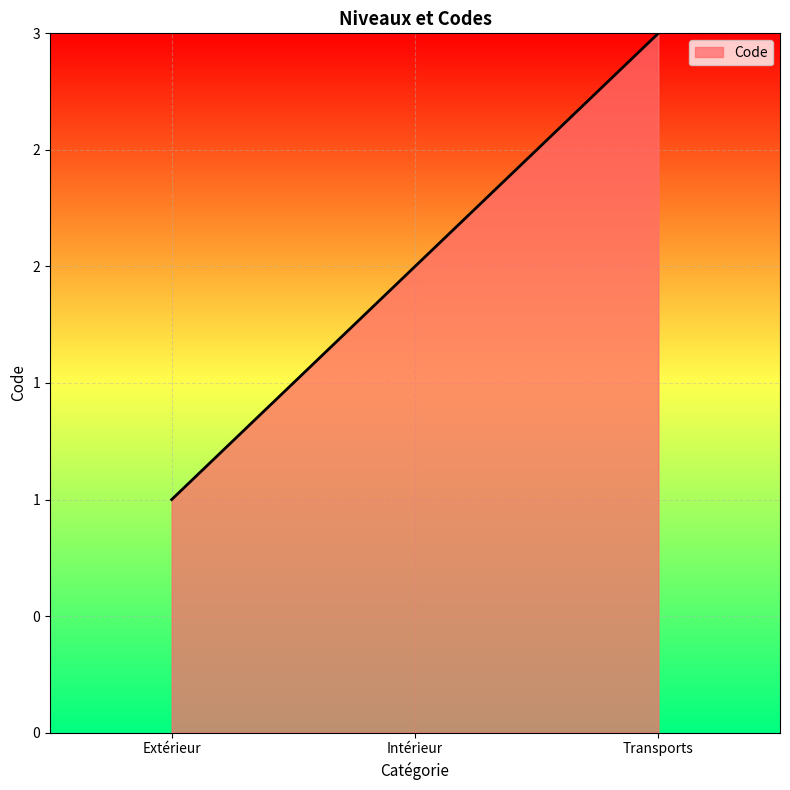

Rank the categories by value from highest to lowest.

Transports, Intérieur, Extérieur